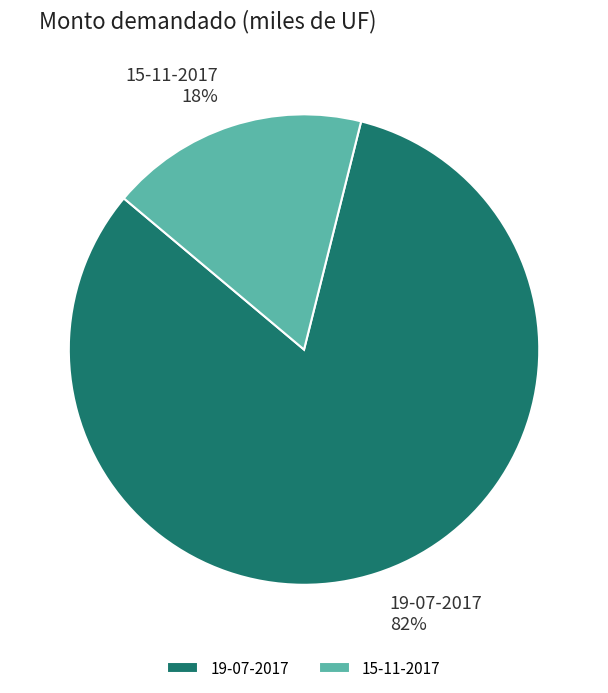

Does 19-07-2017 represent more than half of the total?

Yes